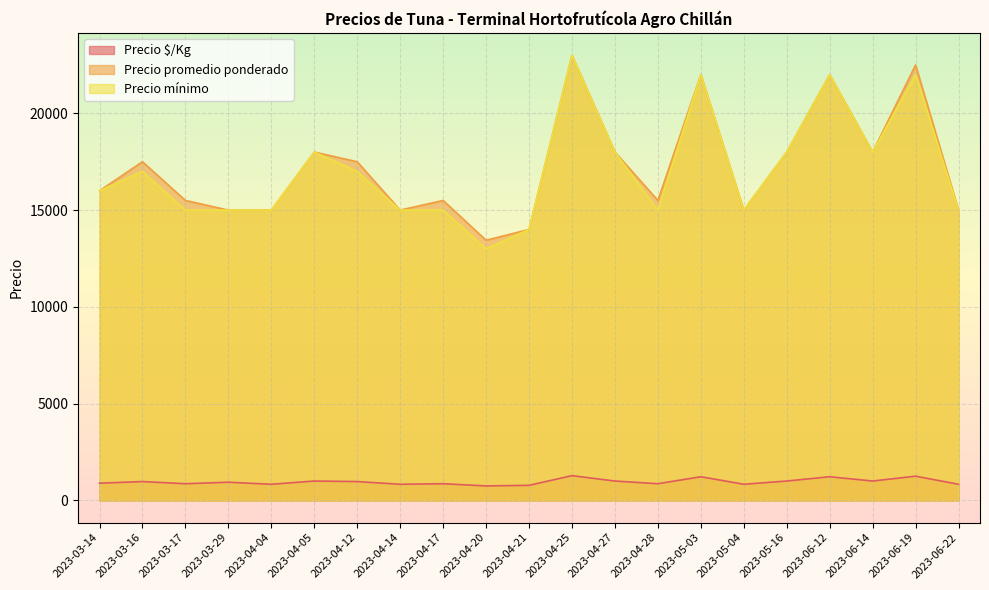

Which has a higher value, 2023-06-19 or 2023-06-22?

2023-06-19